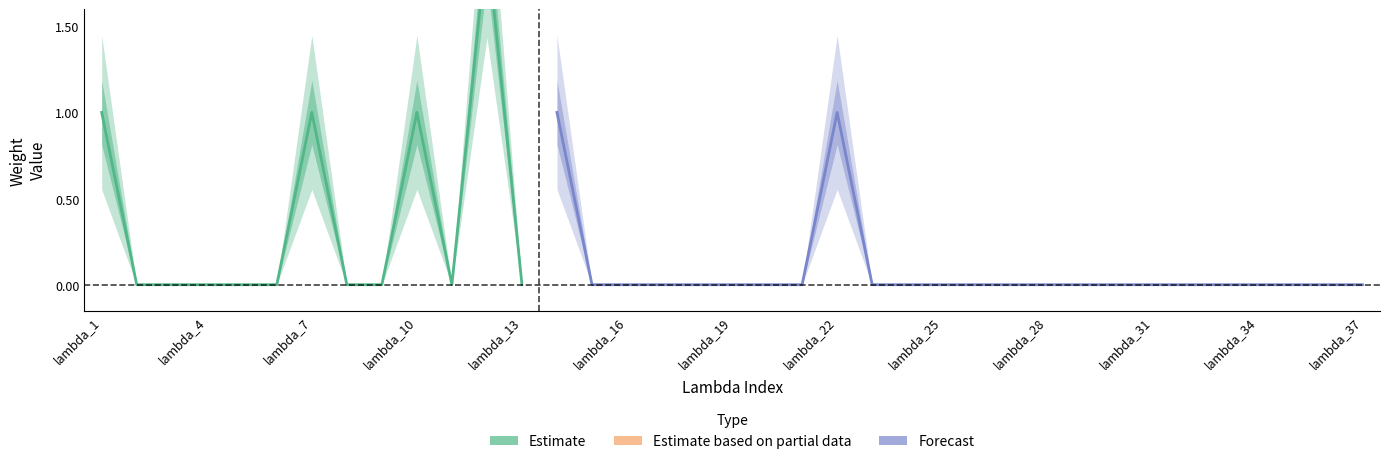

Which label corresponds to the smallest value in the chart?

lambda_2